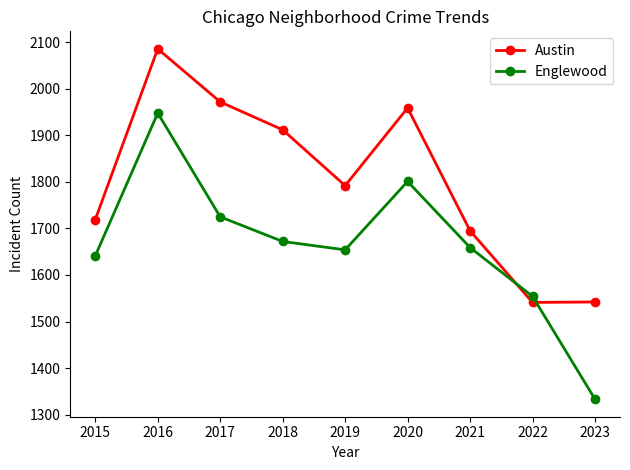

What is the greatest value displayed?

2086